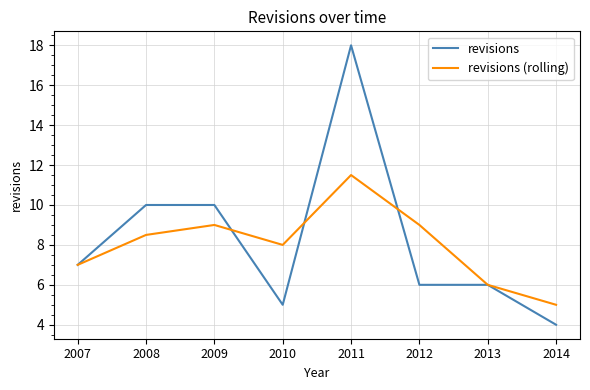

Reading right to left, extract all data points from this chart.

revisions: 4.0	6.0	6.0	18.0	5.0	10.0	10.0	7.0
revisions (rolling): 5.0	6.0	9.0	11.5	8.0	9.0	8.5	7.0